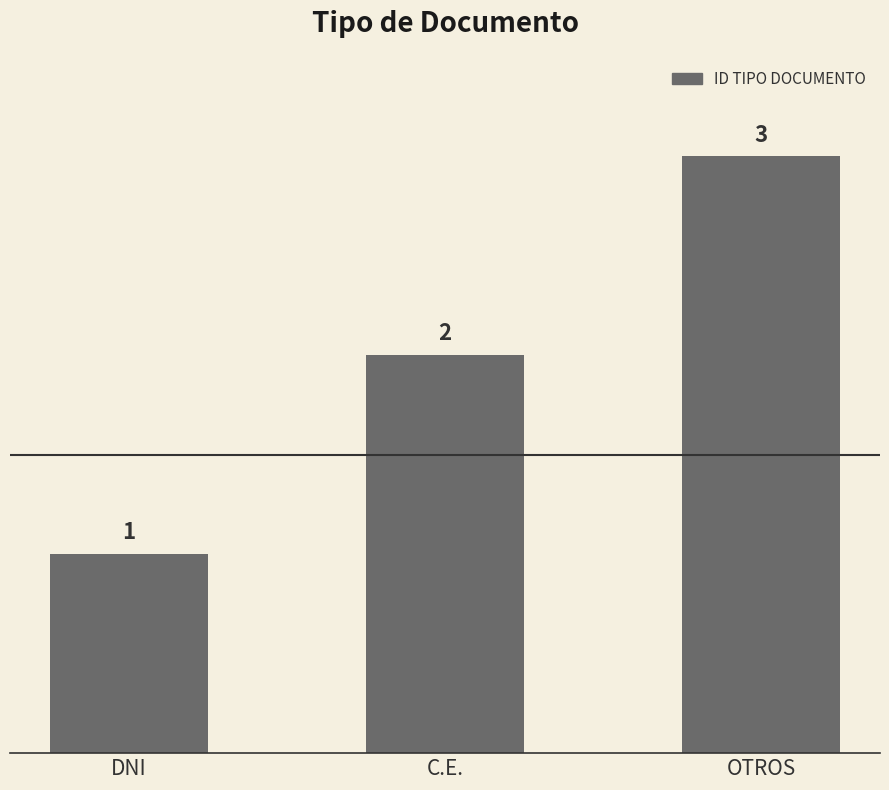

Reading right to left, list all the values displayed in this chart.

OTROS=3	C.E.=2	DNI=1